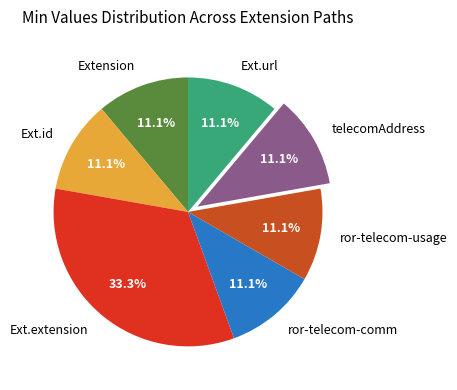

Approximately how many times larger is the value at Ext.url compared to telecomAddress?

1.0